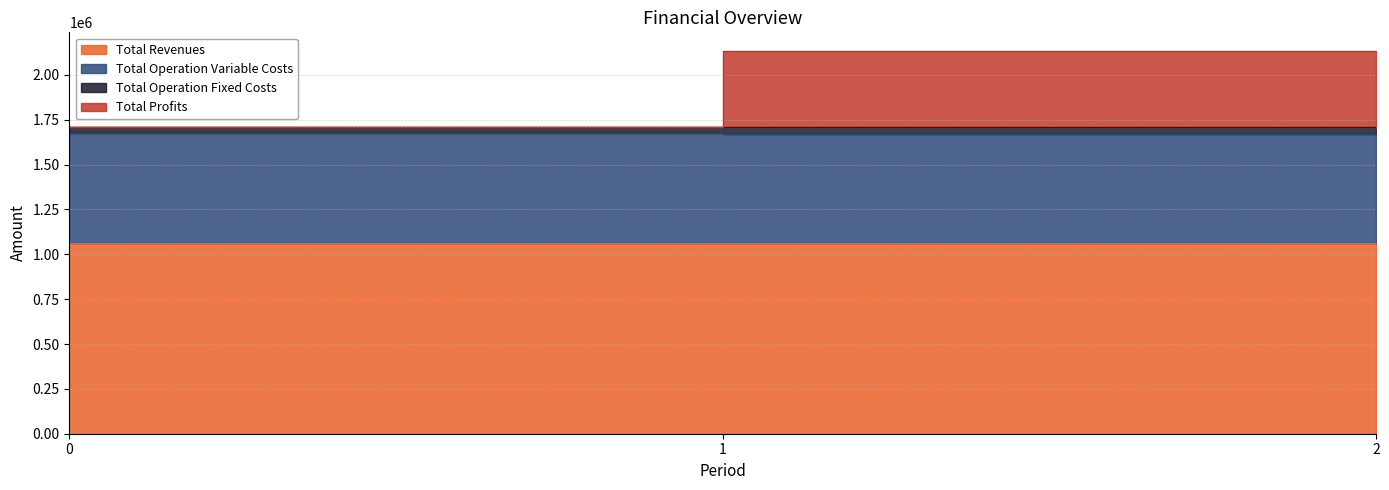

The Total Operation Variable Costs series shows 1707128.7 at 1. True or false?

True